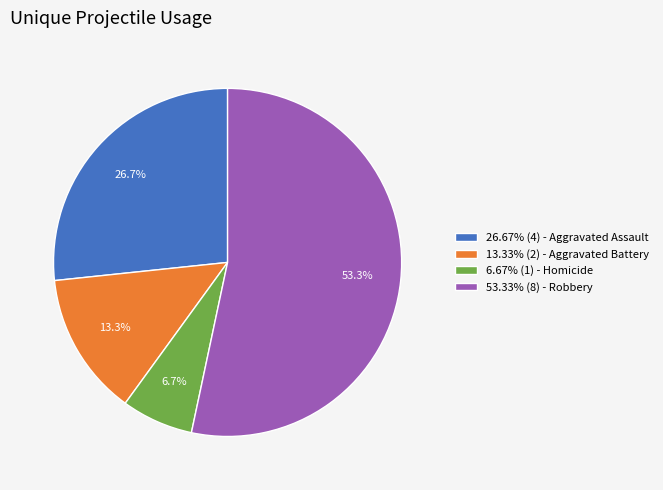

To the nearest percent, what is the average slice percentage?

25%